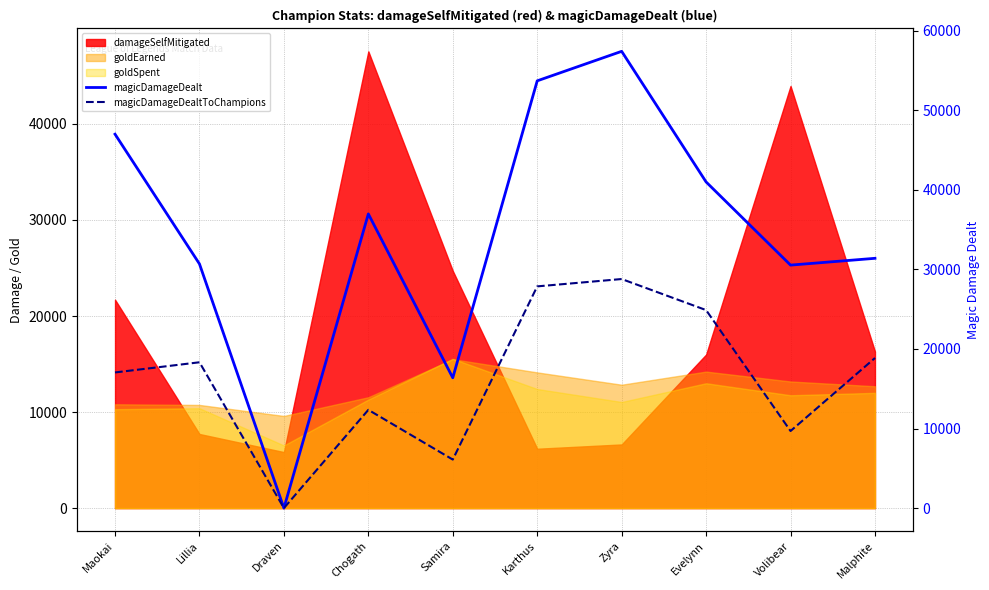

List the labels in order of magicDamageDealt value, largest first.

Zyra, Karthus, Maokai, Evelynn, Chogath, Malphite, Lillia, Volibear, Samira, Draven